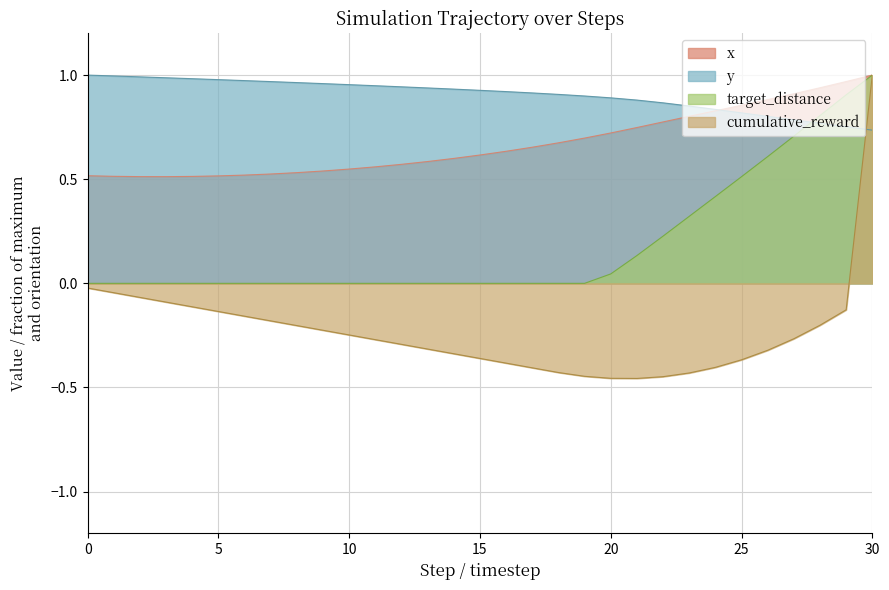

At which category is the sum across all series the highest?

30